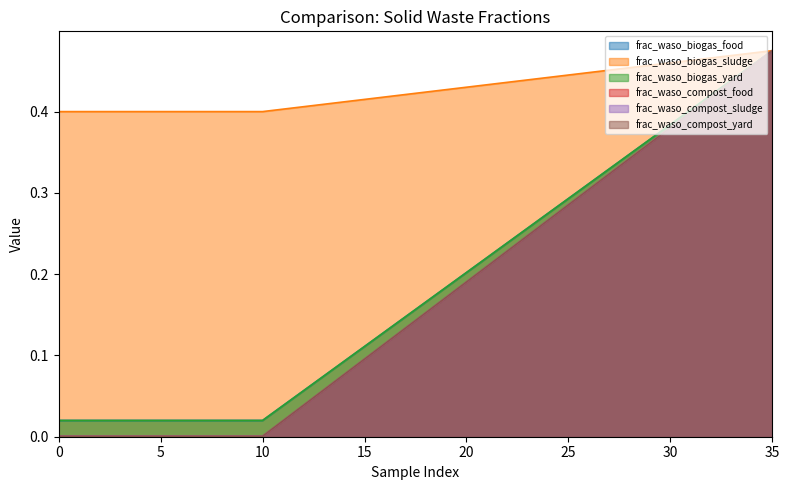

Reading left to right, extract all data points from this chart.

frac_waso_biogas_food: 0=0.0	1=0.0	2=0.0	3=0.0	4=0.0	5=0.0	6=0.0	7=0.0	8=0.0	9=0.0	10=0.0	11=0.0	12=0.1	13=0.1	14=0.1	15=0.1	16=0.1	17=0.1	18=0.2	19=0.2	20=0.2	21=0.2	22=0.2	23=0.3	24=0.3	25=0.3	26=0.3	27=0.3	28=0.3	29=0.4	30=0.4	31=0.4	32=0.4	33=0.4	34=0.5	35=0.5
frac_waso_biogas_sludge: 0=0.4	1=0.4	2=0.4	3=0.4	4=0.4	5=0.4	6=0.4	7=0.4	8=0.4	9=0.4	10=0.4	11=0.4	12=0.4	13=0.4	14=0.4	15=0.4	16=0.4	17=0.4	18=0.4	19=0.4	20=0.4	21=0.4	22=0.4	23=0.4	24=0.4	25=0.4	26=0.4	27=0.5	28=0.5	29=0.5	30=0.5	31=0.5	32=0.5	33=0.5	34=0.5	35=0.5
frac_waso_biogas_yard: 0=0.0	1=0.0	2=0.0	3=0.0	4=0.0	5=0.0	6=0.0	7=0.0	8=0.0	9=0.0	10=0.0	11=0.0	12=0.1	13=0.1	14=0.1	15=0.1	16=0.1	17=0.1	18=0.2	19=0.2	20=0.2	21=0.2	22=0.2	23=0.3	24=0.3	25=0.3	26=0.3	27=0.3	28=0.3	29=0.4	30=0.4	31=0.4	32=0.4	33=0.4	34=0.5	35=0.5
frac_waso_compost_food: 0=0.0	1=0.0	2=0.0	3=0.0	4=0.0	5=0.0	6=0.0	7=0.0	8=0.0	9=0.0	10=0.0	11=0.0	12=0.0	13=0.1	14=0.1	15=0.1	16=0.1	17=0.1	18=0.2	19=0.2	20=0.2	21=0.2	22=0.2	23=0.2	24=0.3	25=0.3	26=0.3	27=0.3	28=0.3	29=0.4	30=0.4	31=0.4	32=0.4	33=0.4	34=0.5	35=0.5
frac_waso_compost_sludge: 0=0.0	1=0.0	2=0.0	3=0.0	4=0.0	5=0.0	6=0.0	7=0.0	8=0.0	9=0.0	10=0.0	11=0.0	12=0.0	13=0.1	14=0.1	15=0.1	16=0.1	17=0.1	18=0.2	19=0.2	20=0.2	21=0.2	22=0.2	23=0.2	24=0.3	25=0.3	26=0.3	27=0.3	28=0.3	29=0.4	30=0.4	31=0.4	32=0.4	33=0.4	34=0.5	35=0.5
frac_waso_compost_yard: 0=0.0	1=0.0	2=0.0	3=0.0	4=0.0	5=0.0	6=0.0	7=0.0	8=0.0	9=0.0	10=0.0	11=0.0	12=0.0	13=0.1	14=0.1	15=0.1	16=0.1	17=0.1	18=0.2	19=0.2	20=0.2	21=0.2	22=0.2	23=0.2	24=0.3	25=0.3	26=0.3	27=0.3	28=0.3	29=0.4	30=0.4	31=0.4	32=0.4	33=0.4	34=0.5	35=0.5